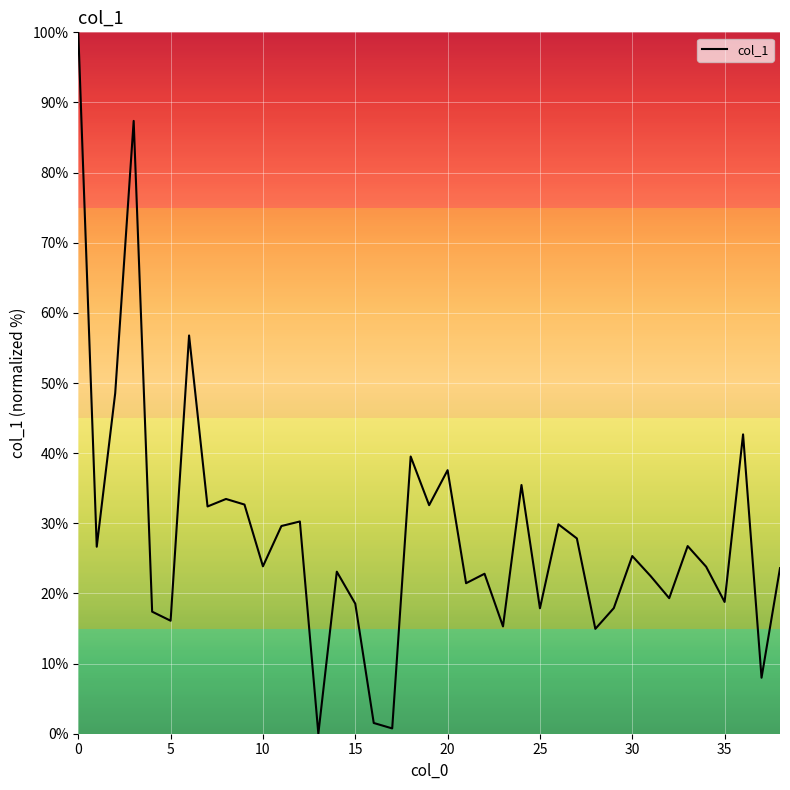

What is the difference between the maximum and minimum values?

100.0